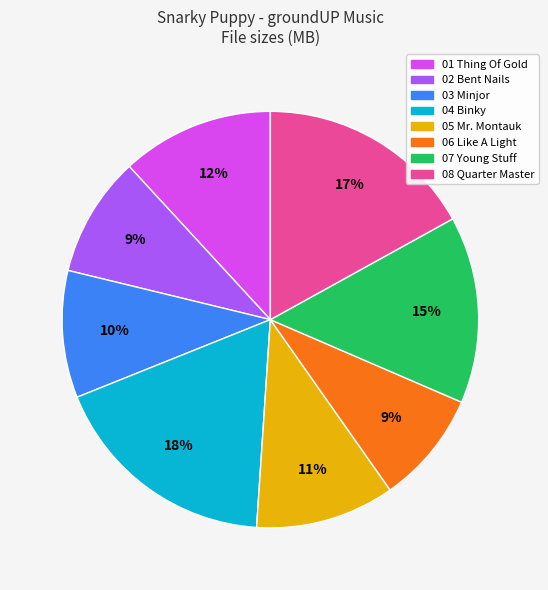

Approximately how many times larger is the value at 05 Mr. Montauk compared to 08 Quarter Master?

0.6